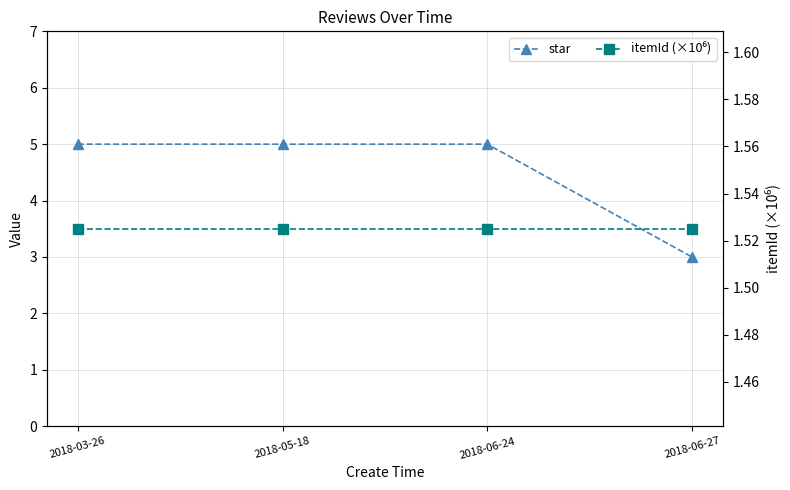

At which label is star closest to 4?

2018-03-26